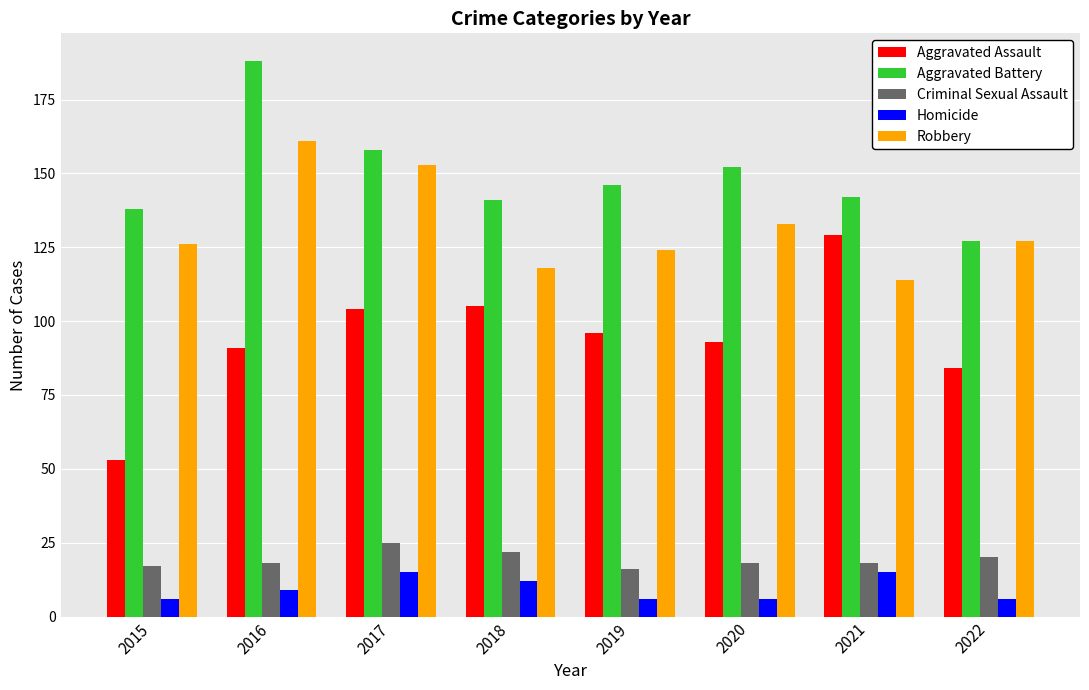

What is the difference between the highest and lowest values at 2022?

121